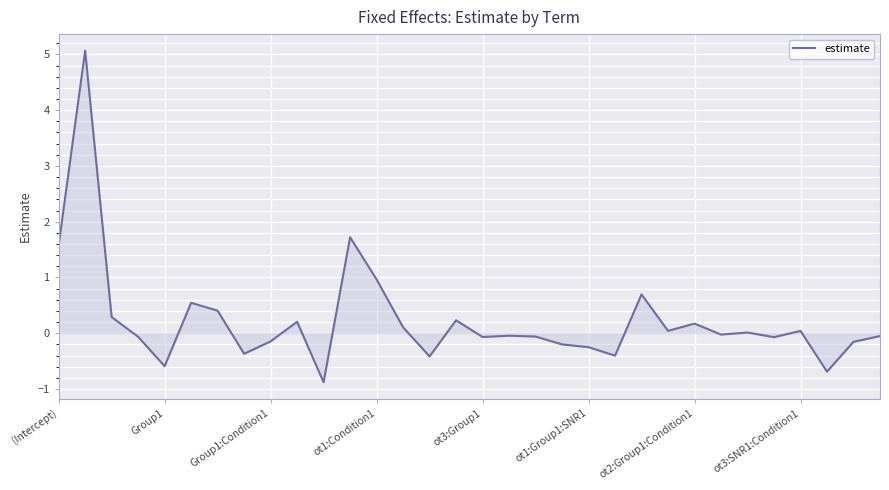

What is the smallest value displayed?

-0.9